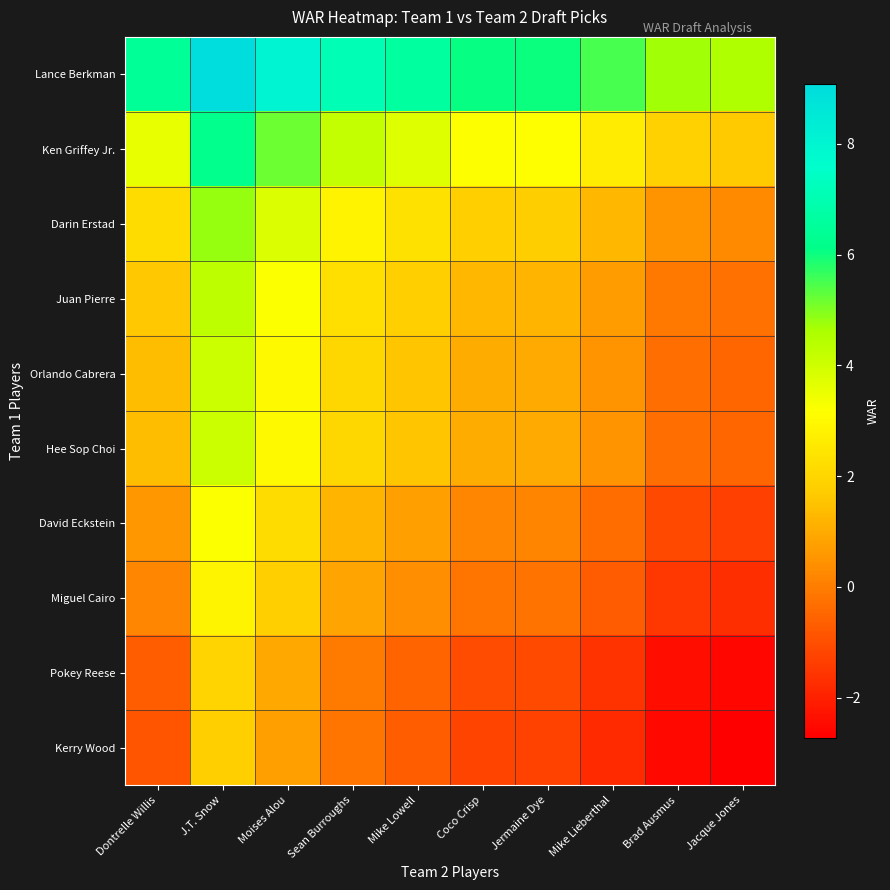

What is the spread (max minus min) of values at Mike Lowell?

7.3